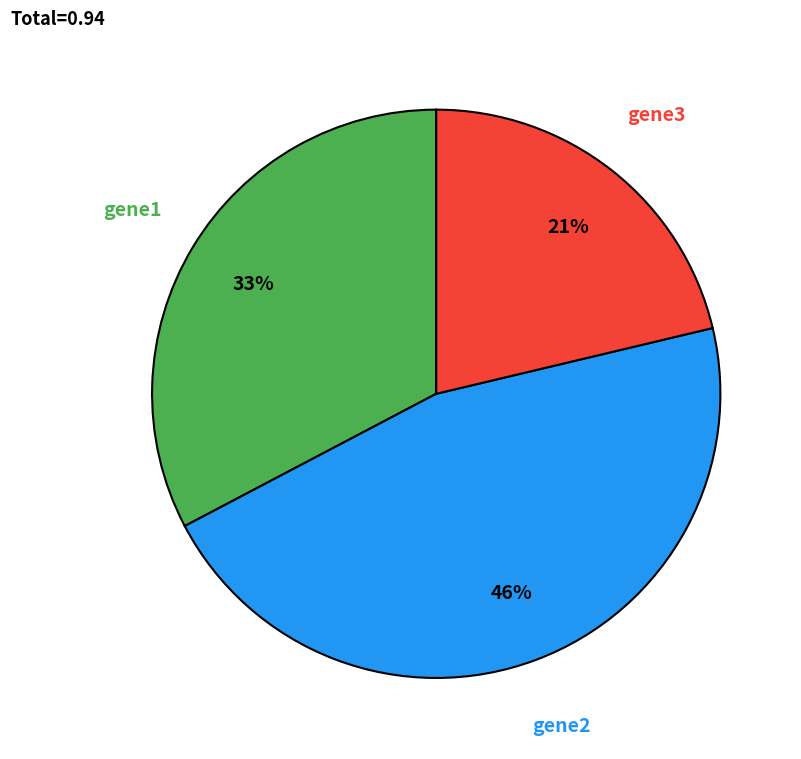

Does any single category account for the majority?

No